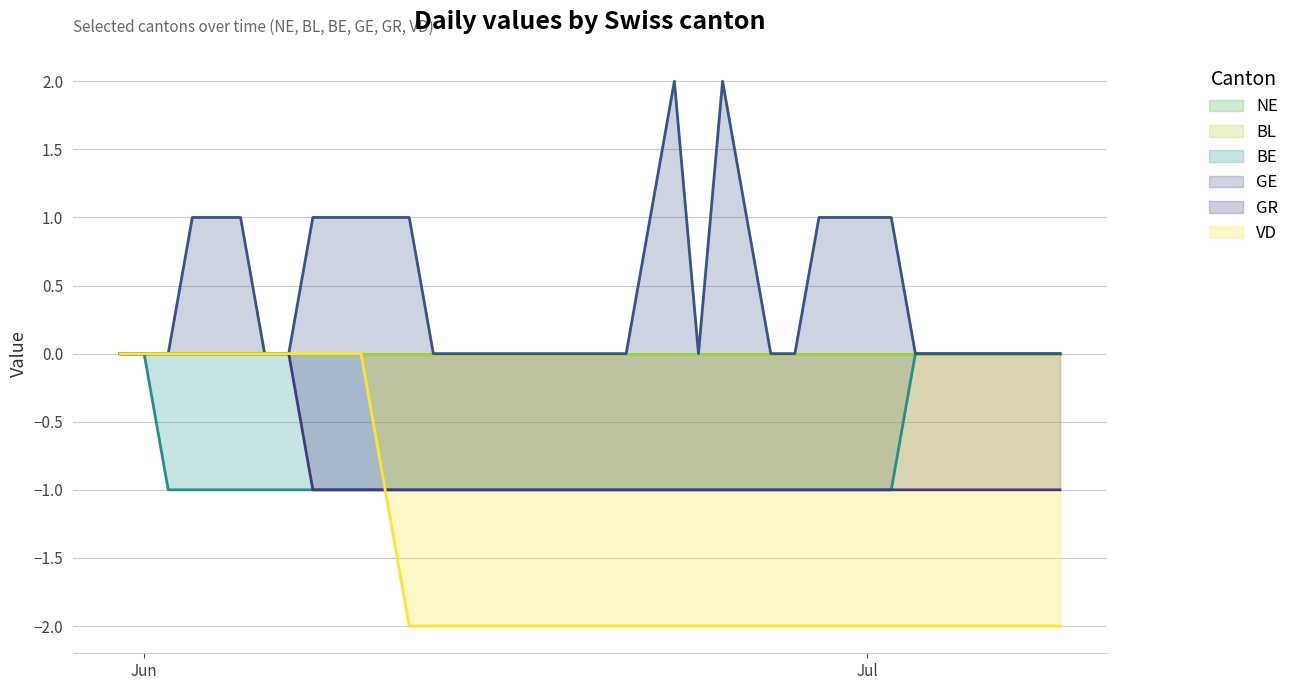

Is it true that BE equals 0 at Jun?

True